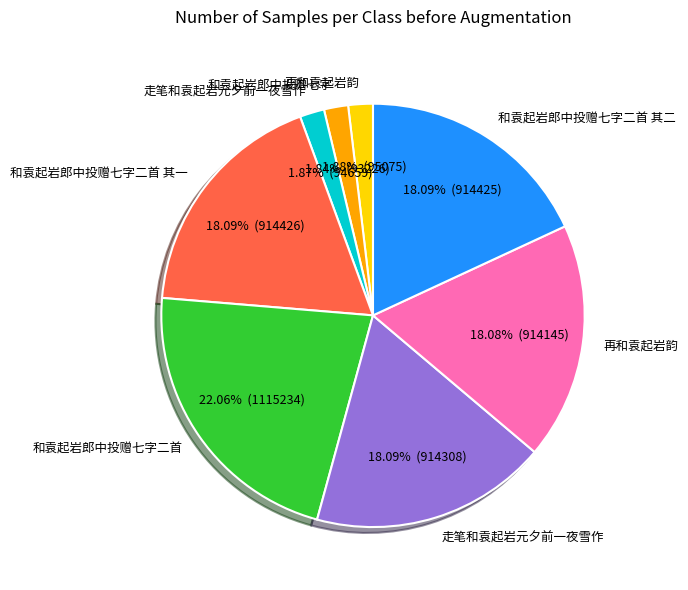

Does any single category account for the majority?

No